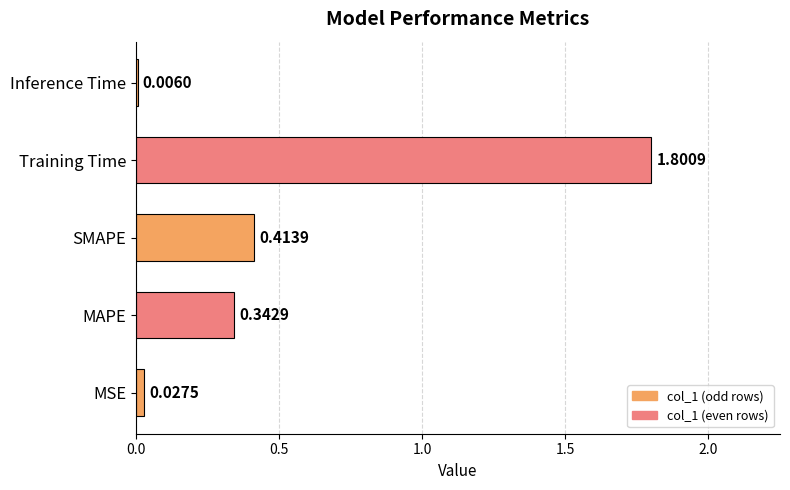

Between Training Time and MSE, which is larger?

Training Time